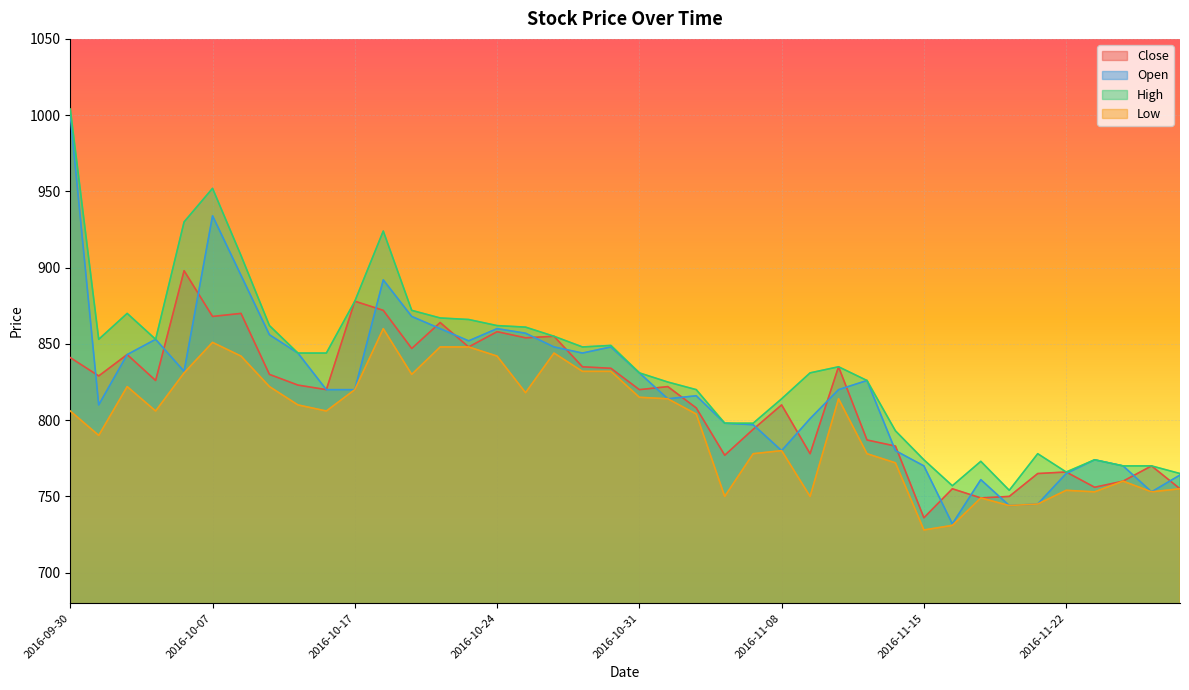

How many interior local peaks does the Open series have?

9